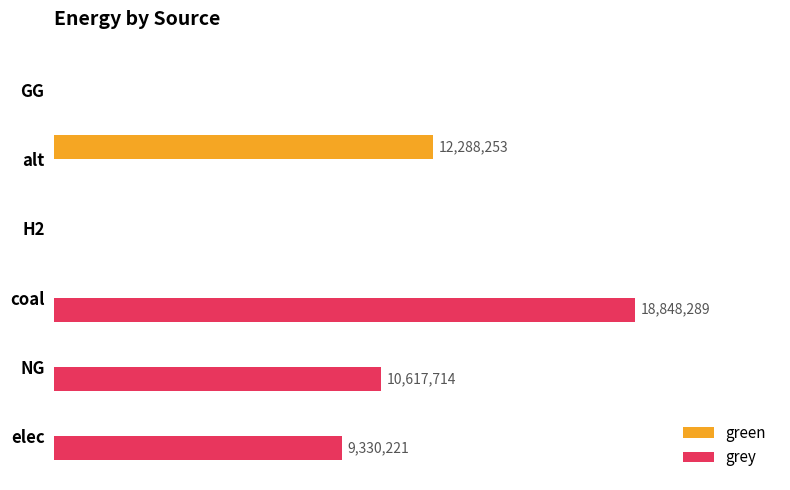

What are all the series names shown in the legend?

green, grey